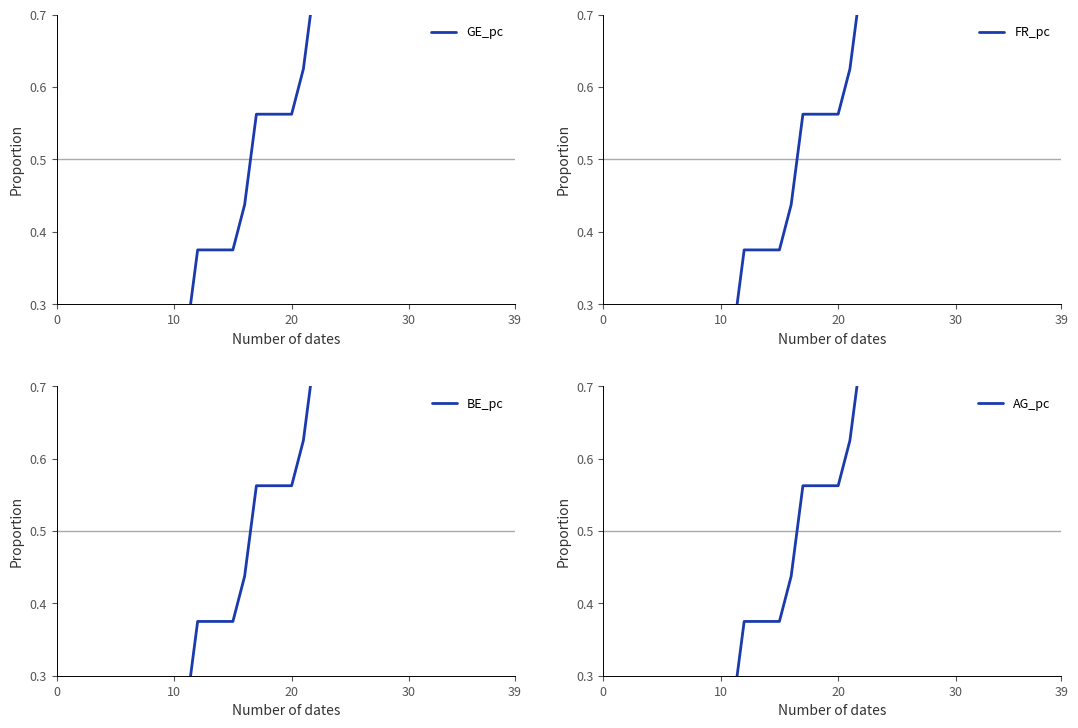

Is this an area chart (filled region under the line)?

No